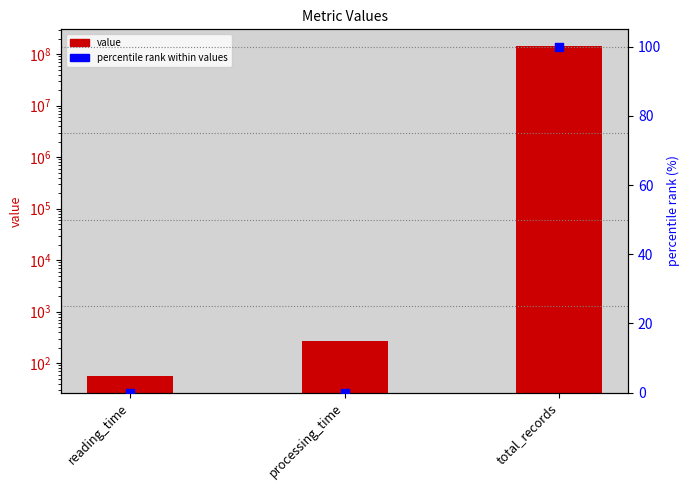

Which series contains the highest Y value?

value